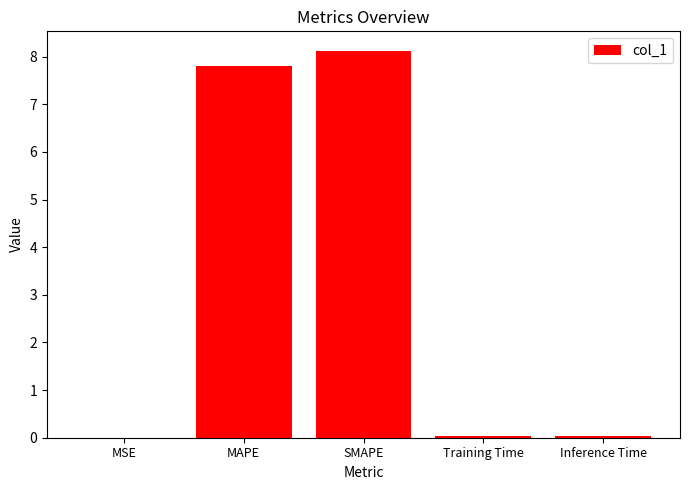

At which label is the value closest to 4?

MAPE